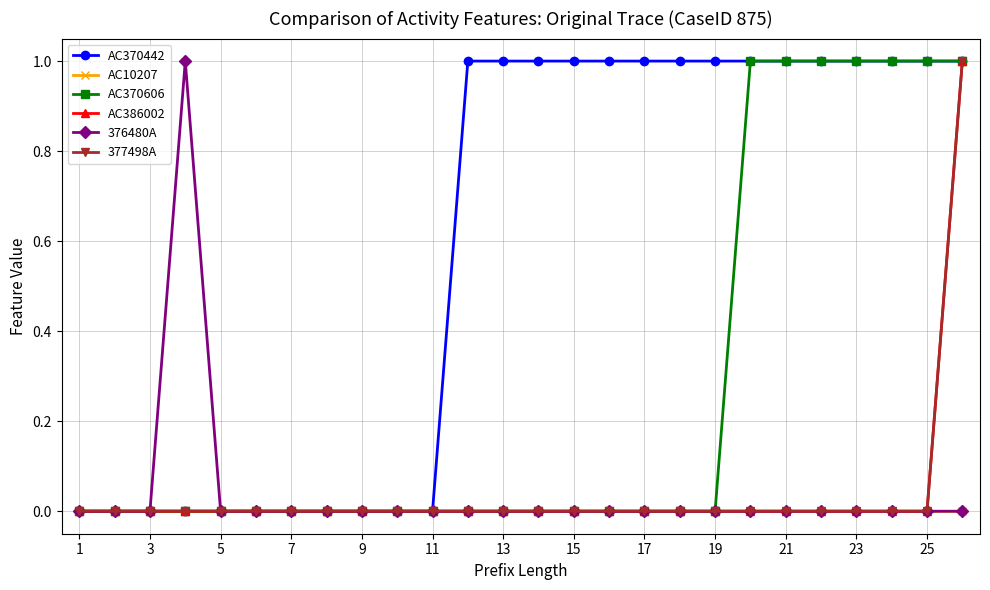

True or false: 377498A and AC370442 intersect in this chart.

False